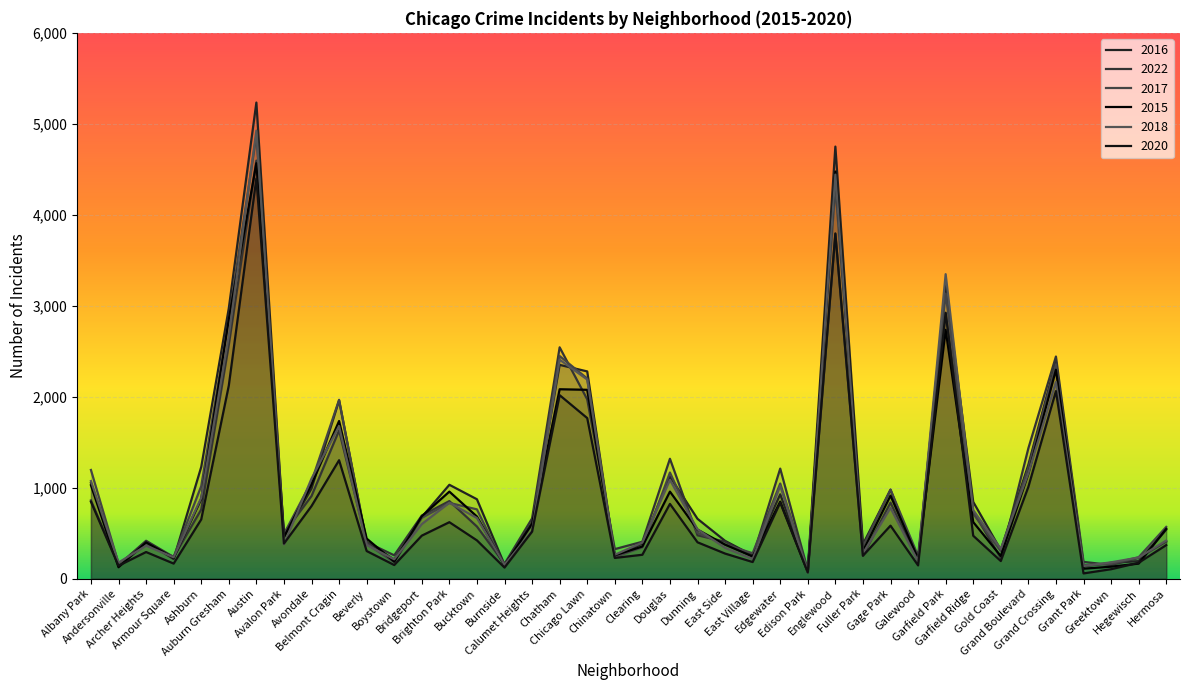

Is it true that 2022 equals 254 at Fuller Park?

True